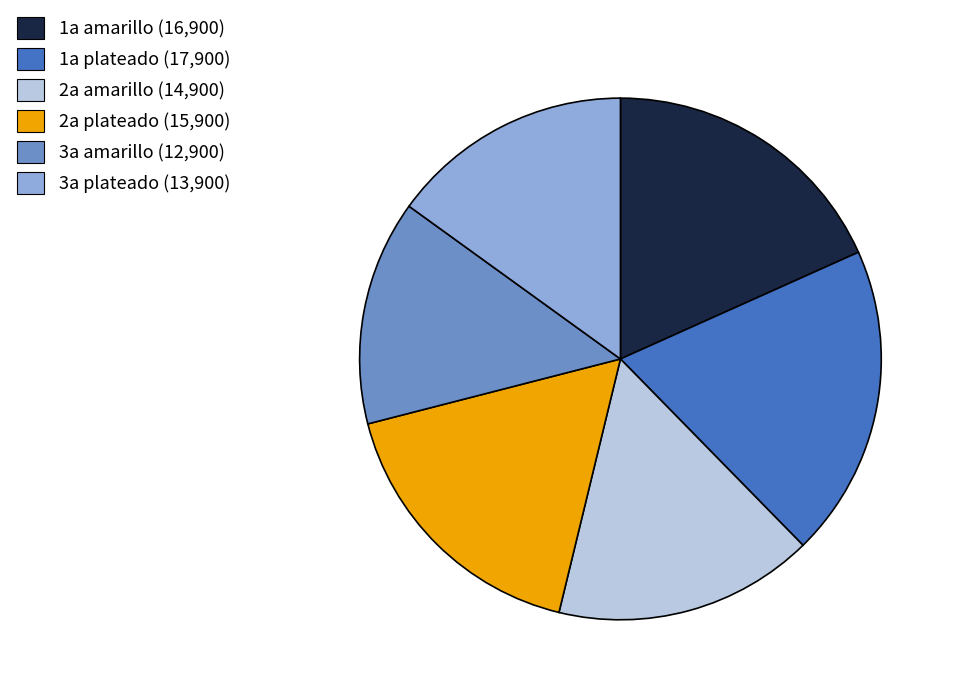

Approximately how many times larger is the value at 2a plateado compared to 3a amarillo?

1.2